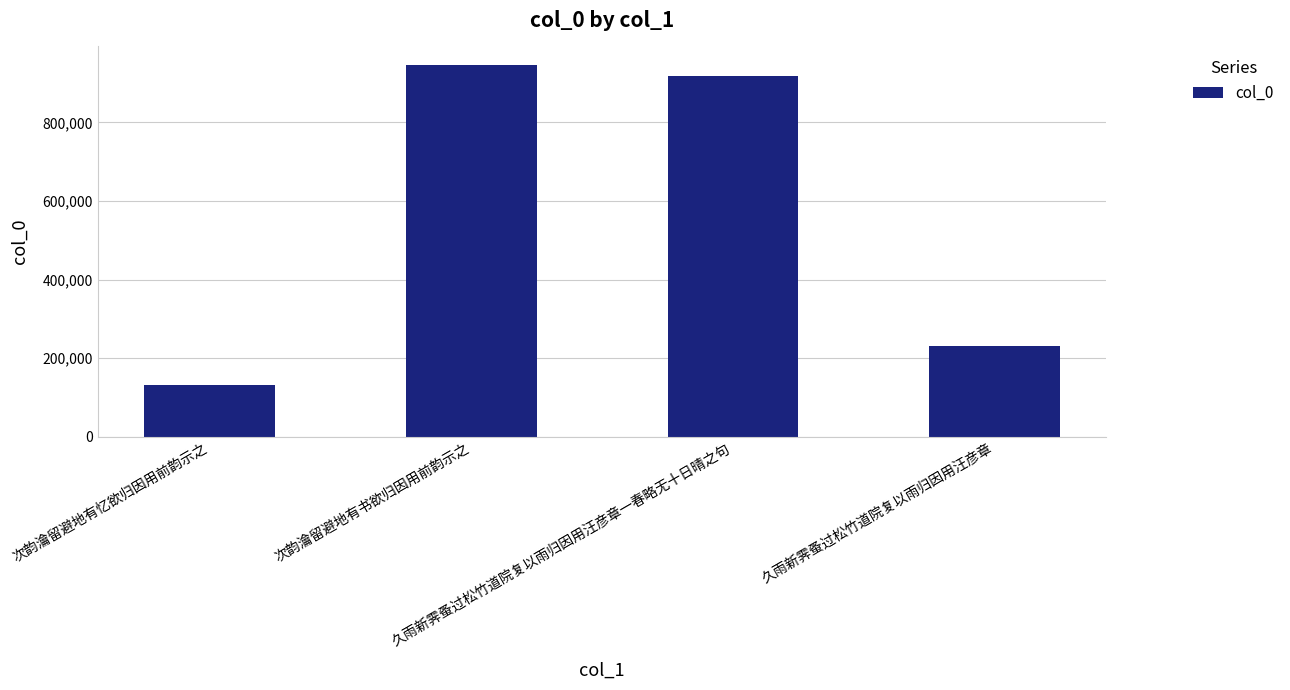

What is the change in value from 次韵瀹留避地有忆欲归因用前韵示之 to 久雨新霁蚤过松竹道院复以雨归因用汪彦章?

+101125